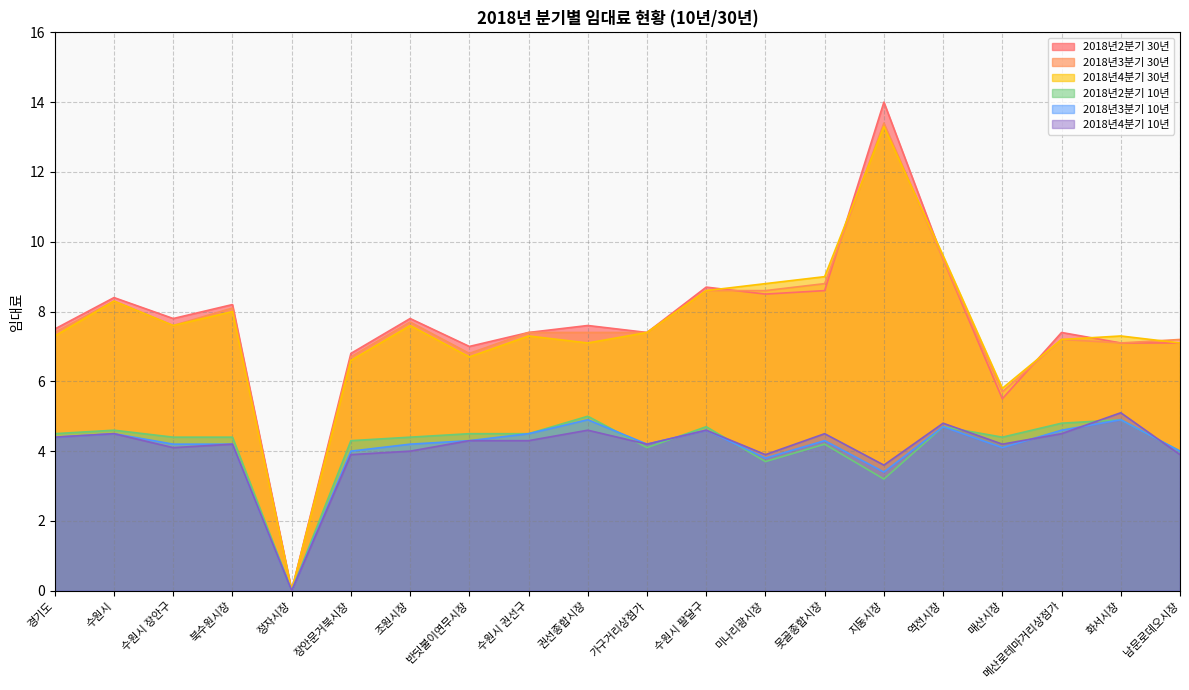

The 2018년3분기 30년 series shows 2.9 at 권선종합시장. True or false?

False